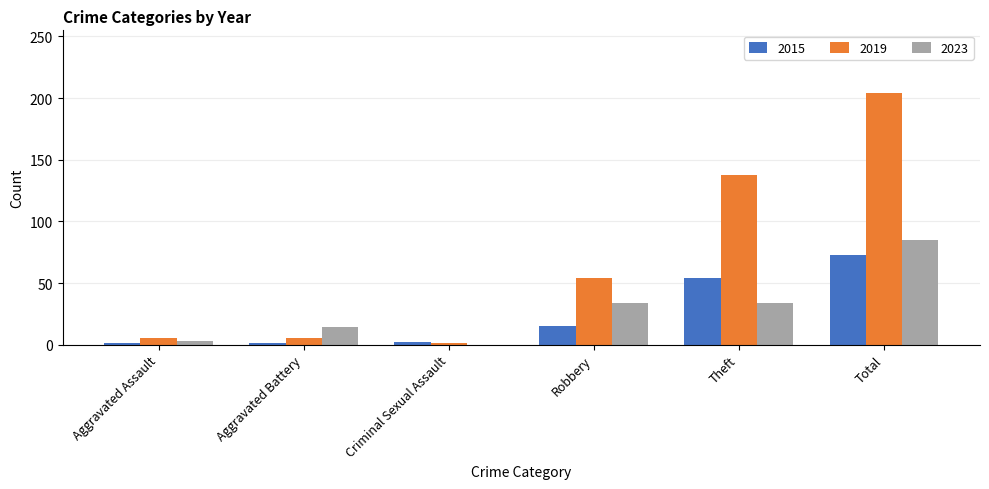

Are the bars grouped side by side (vs. stacked)?

Yes